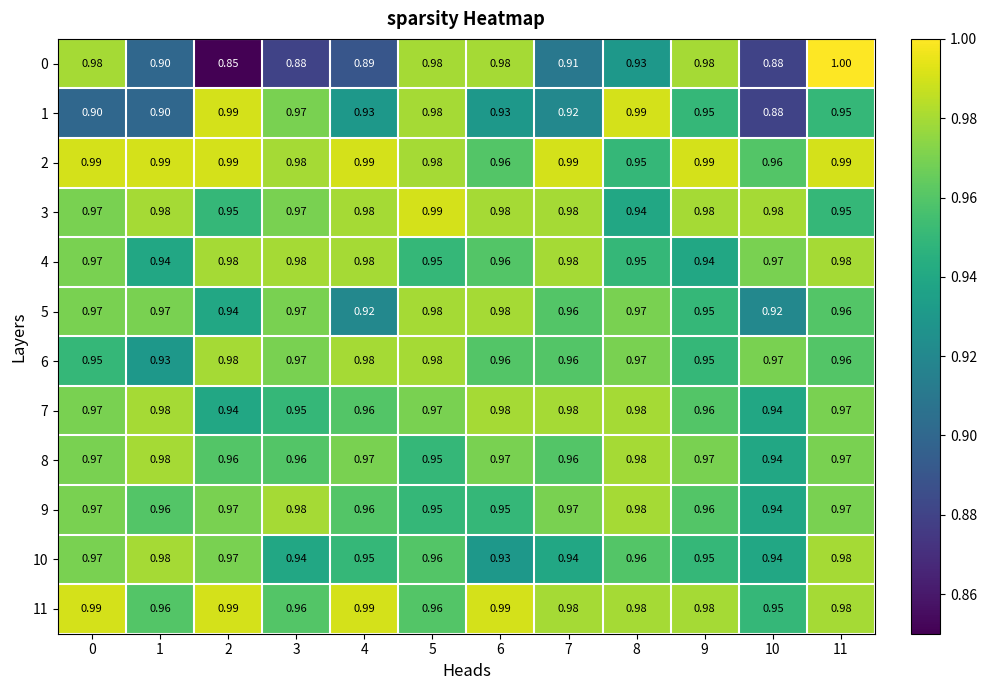

How many categories are shown in the chart?

12